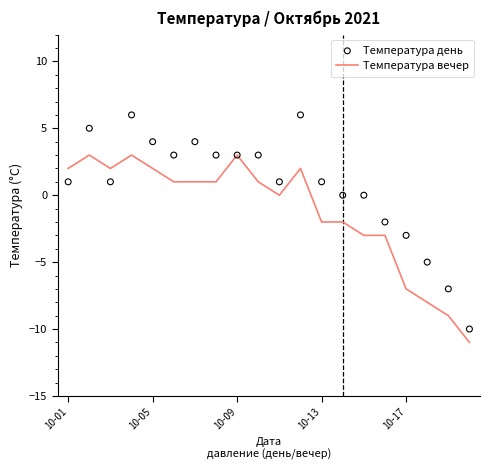

The value of Температура вечер at 10-01 is 2. True or false?

True